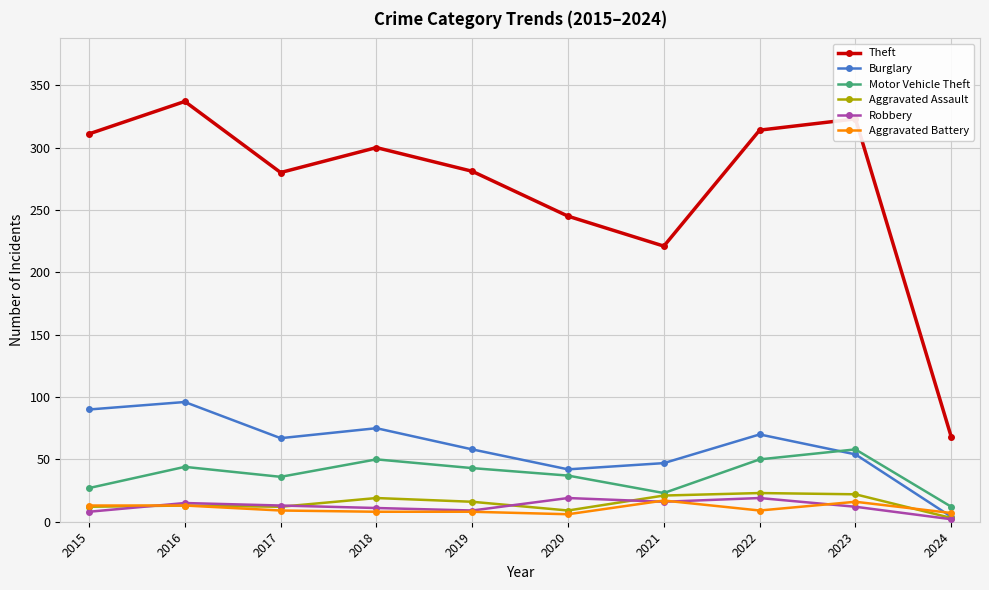

True or false: Robbery has a value of 5 at 2020.

False